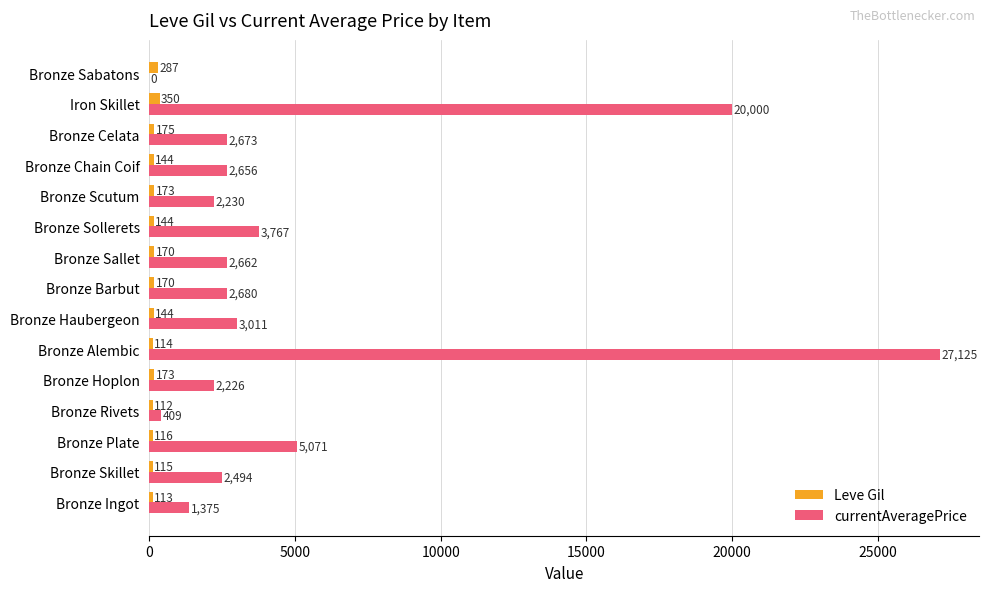

Count the number of categories in the chart.

15